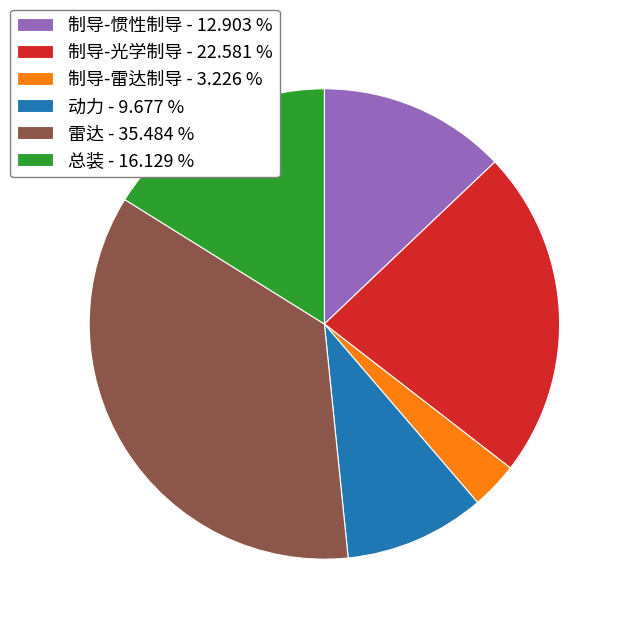

How many slices are in this pie chart?

6